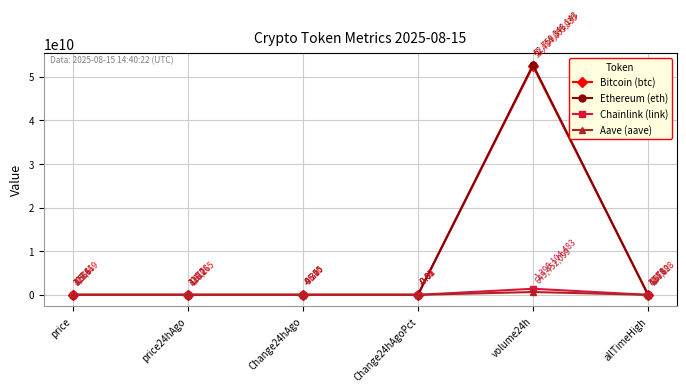

Where is the first local maximum for Chainlink (link)?

price24hAgo